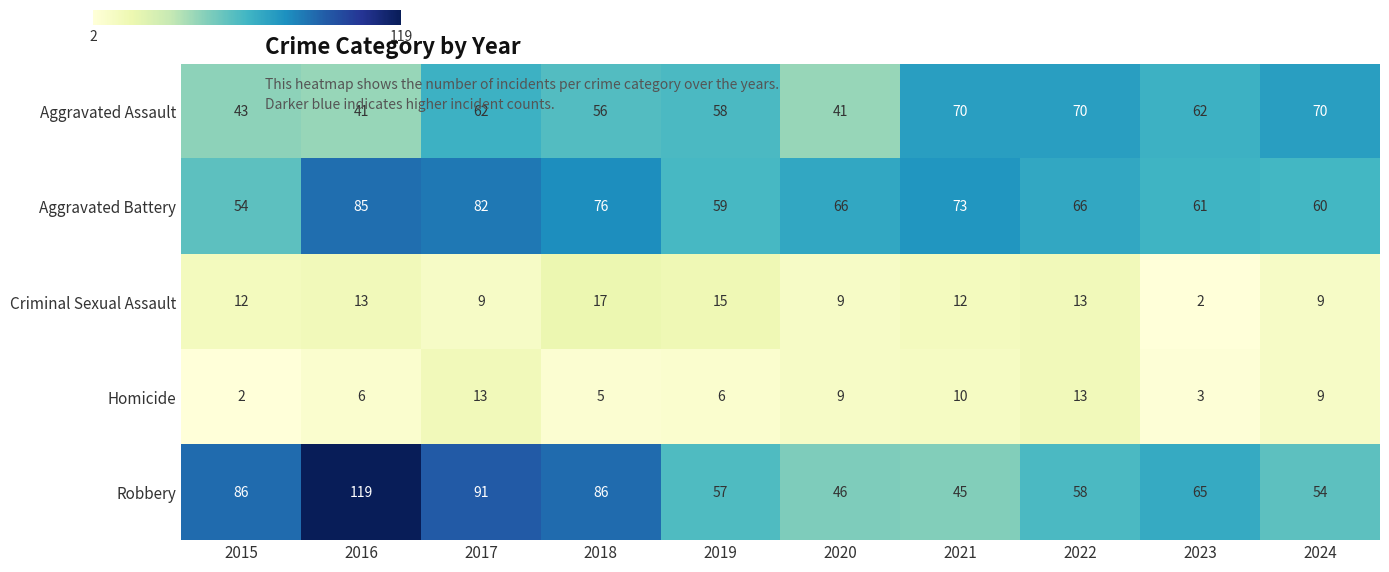

At how many categories does at least one series exceed 5?

10